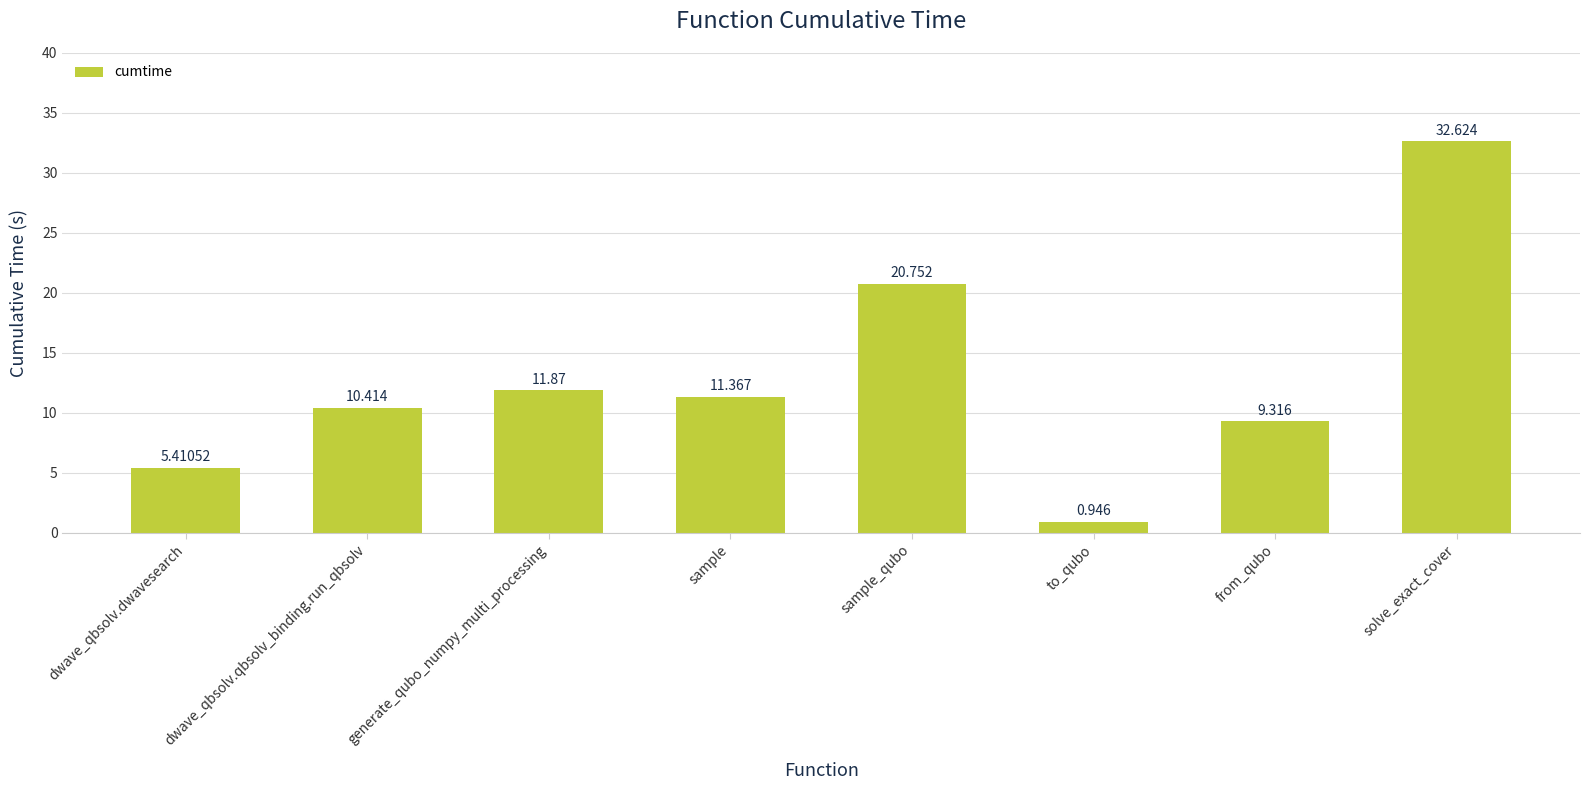

Rank the categories by value from highest to lowest.

solve_exact_cover, sample_qubo, generate_qubo_numpy_multi_processing, sample, dwave_qbsolv.qbsolv_binding.run_qbsolv, from_qubo, dwave_qbsolv.dwavesearch, to_qubo